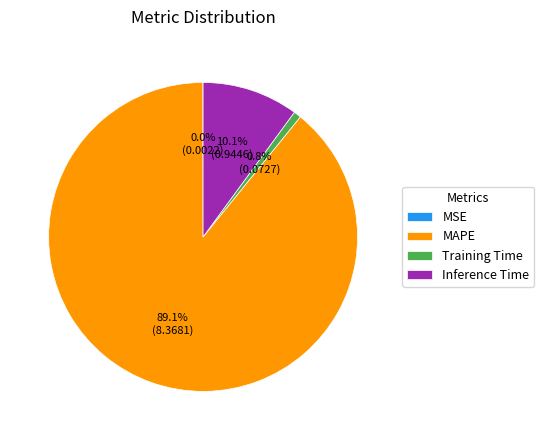

Is there a majority slice in this chart?

Yes